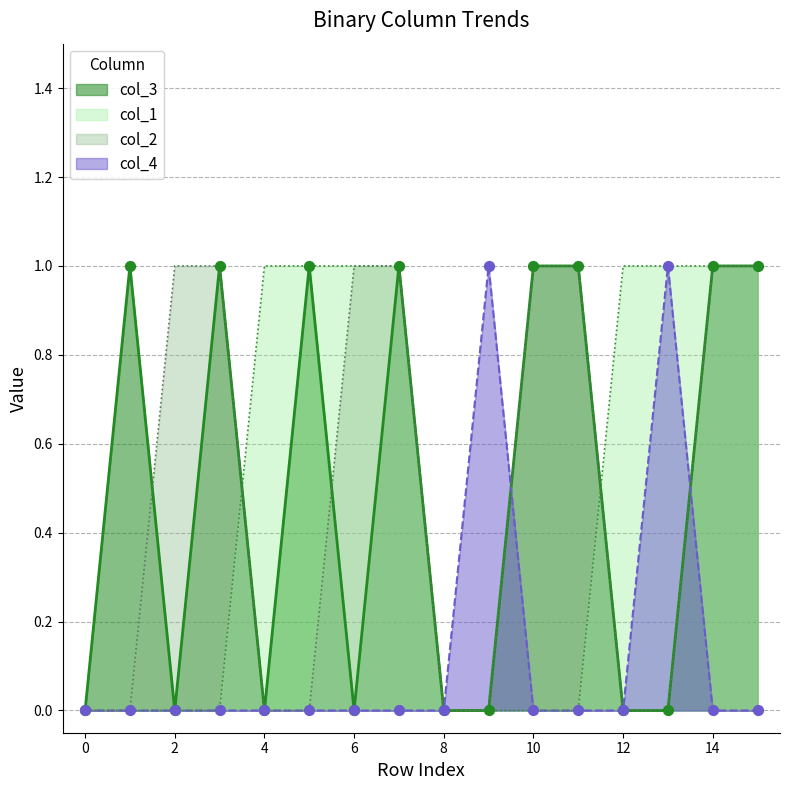

At how many categories does at least one series exceed 0?

14